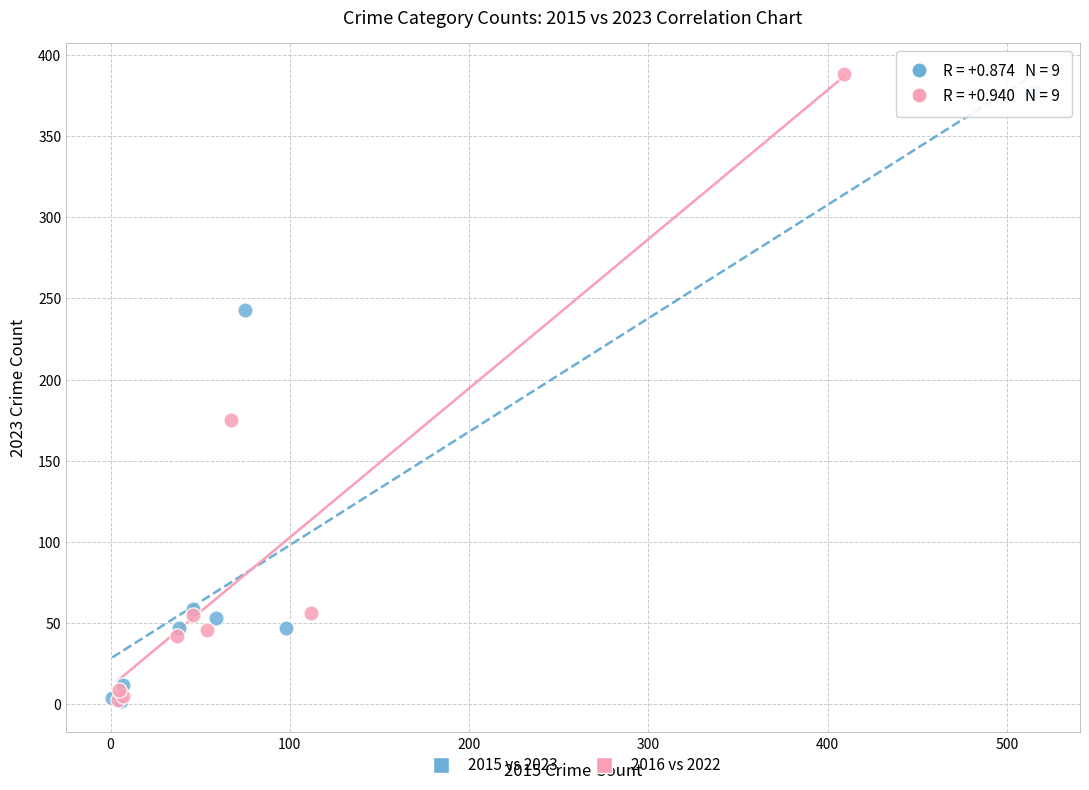

Which series has the largest Y range (max minus min)?

2016 vs 2022